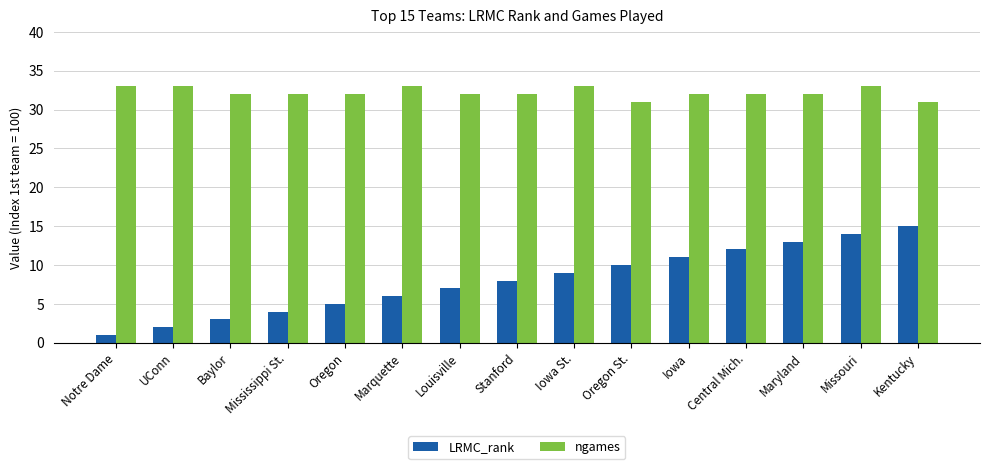

What is the difference between the highest and lowest values at UConn?

31